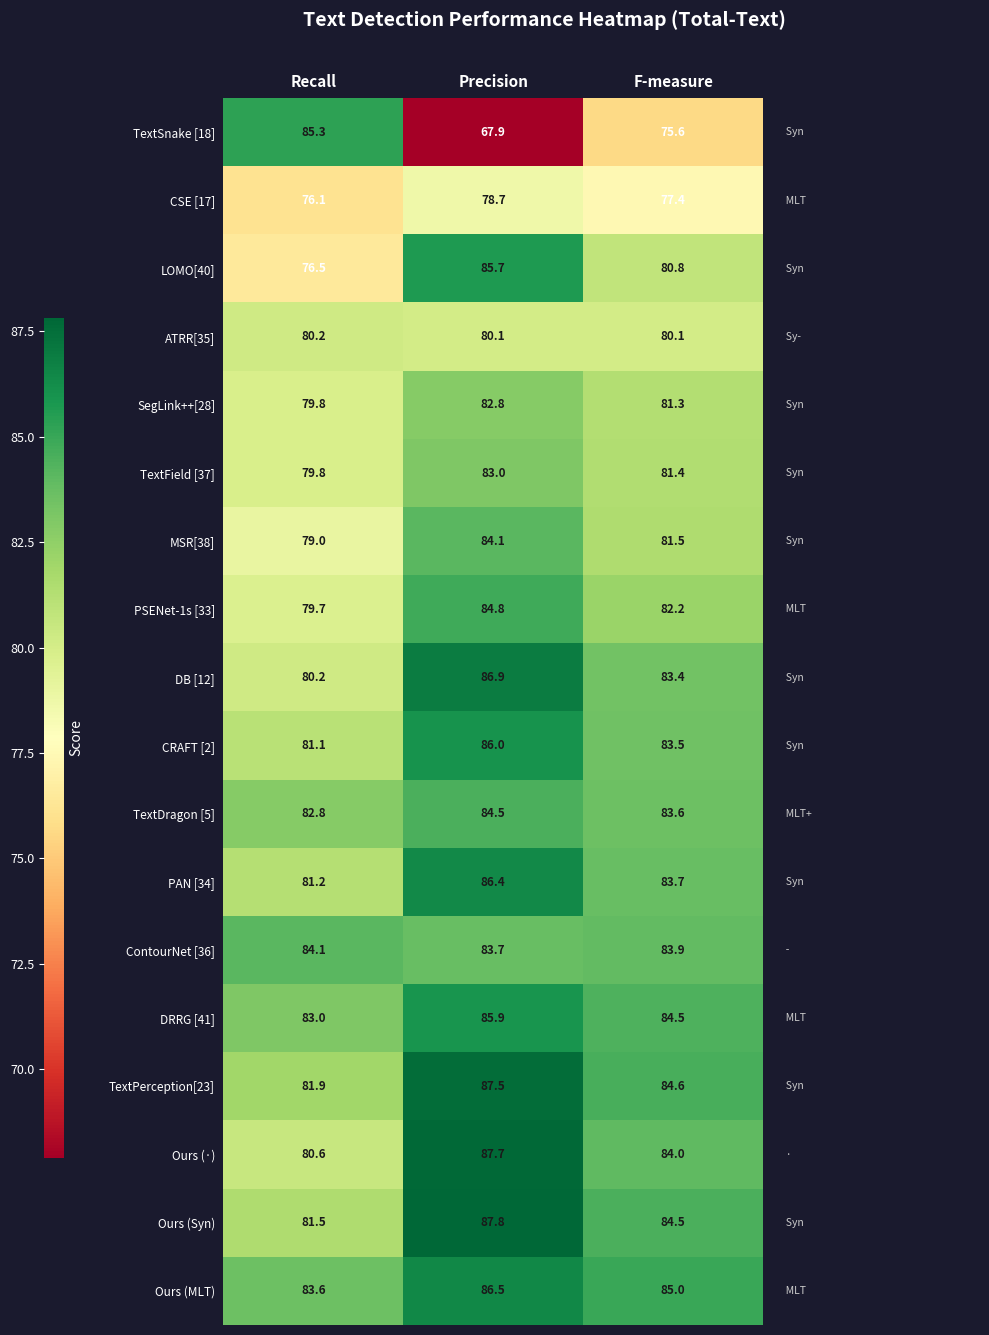

Rank the categories by TextSnake [18] value from lowest to highest.

Precision, F-measure, Recall